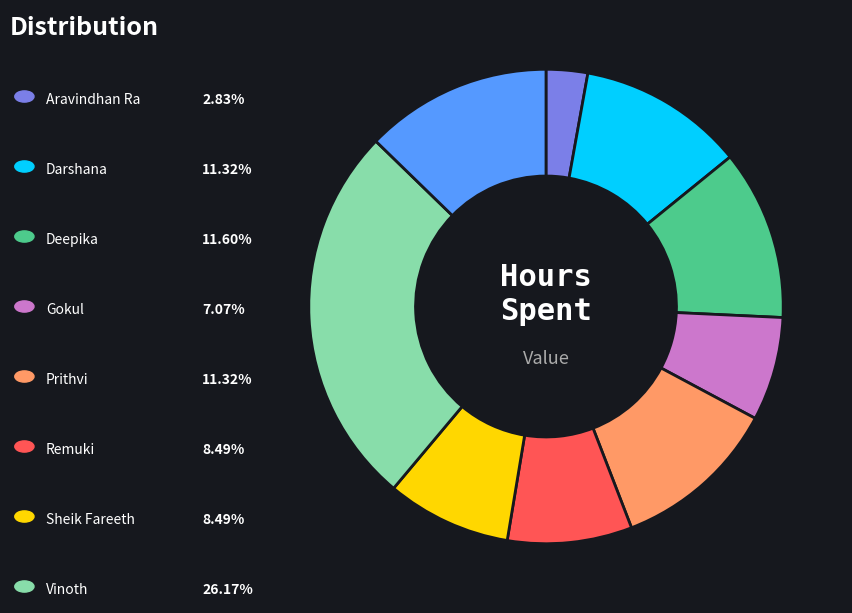

Does any single category account for the majority?

No